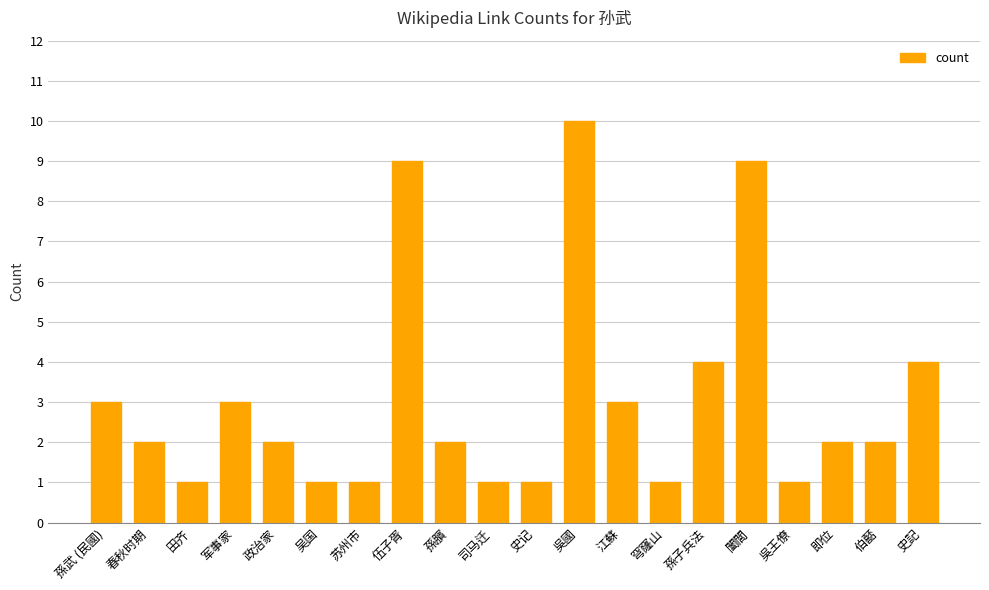

Between 苏州市 and 闔閭, which is larger?

闔閭